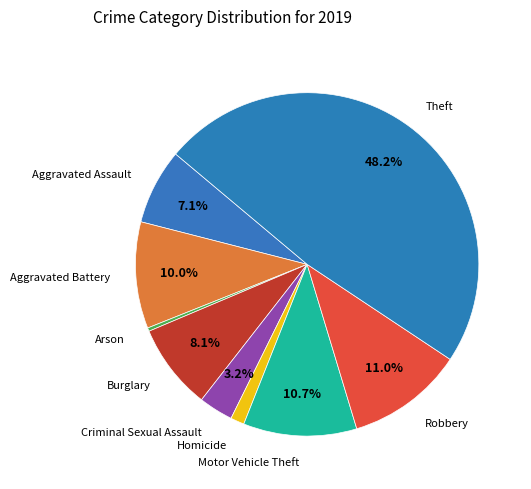

Count the number of slices in the pie.

9